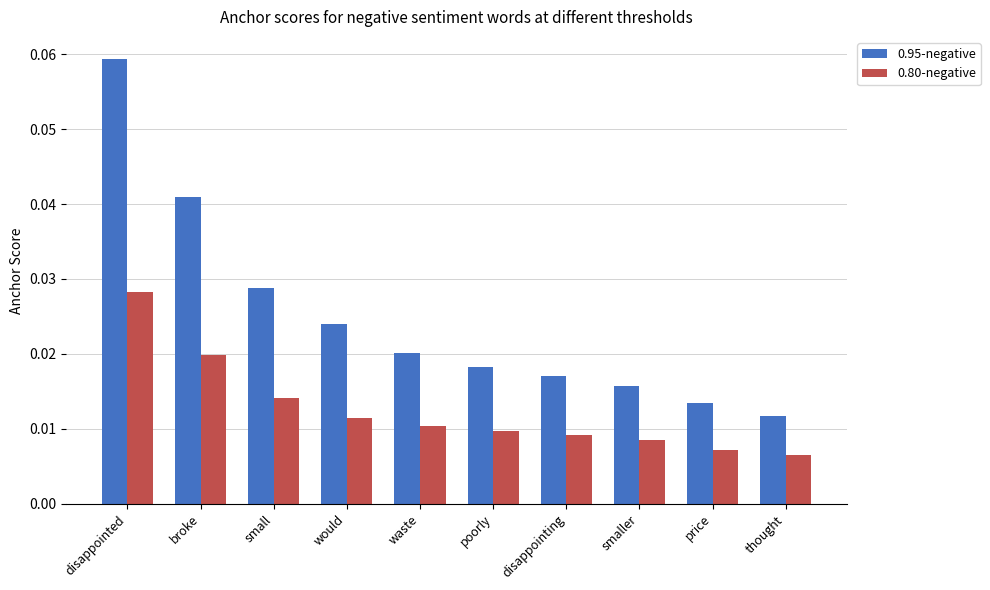

At which label does 0.95-negative reach its peak?

disappointed